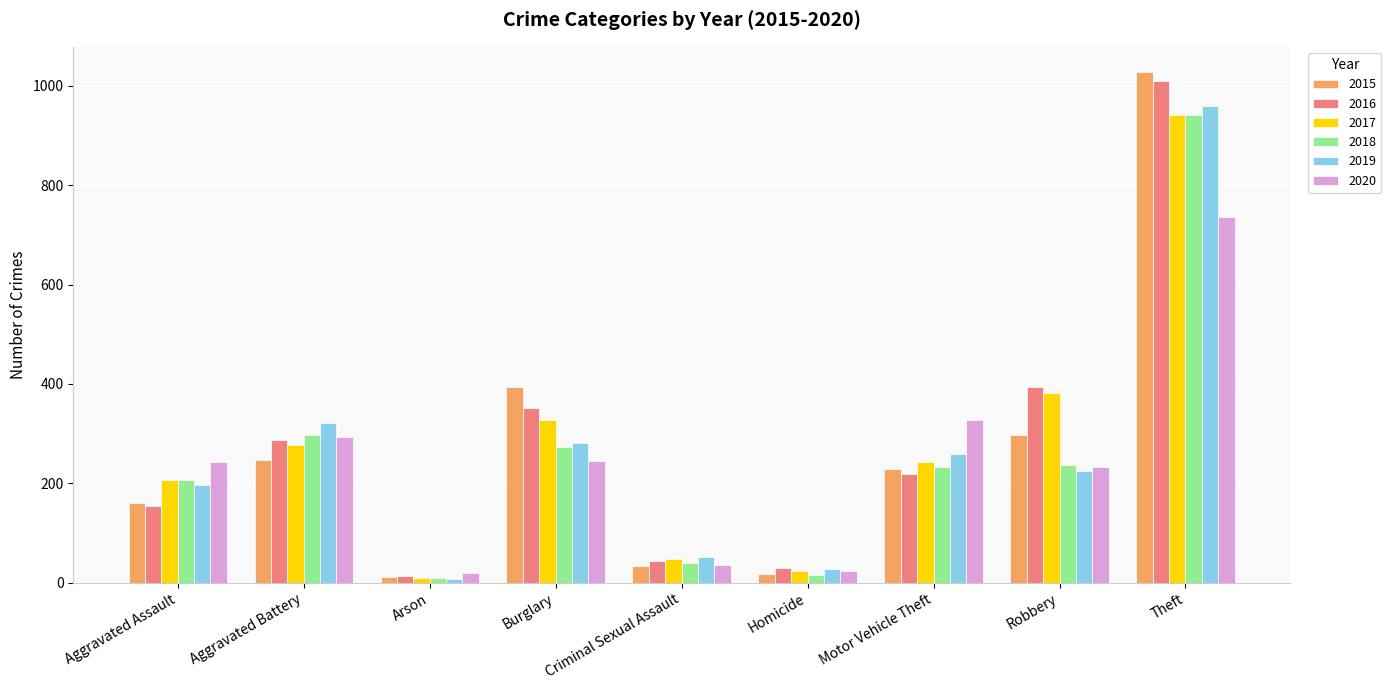

What is the label of the 8th bar from the left?

Robbery